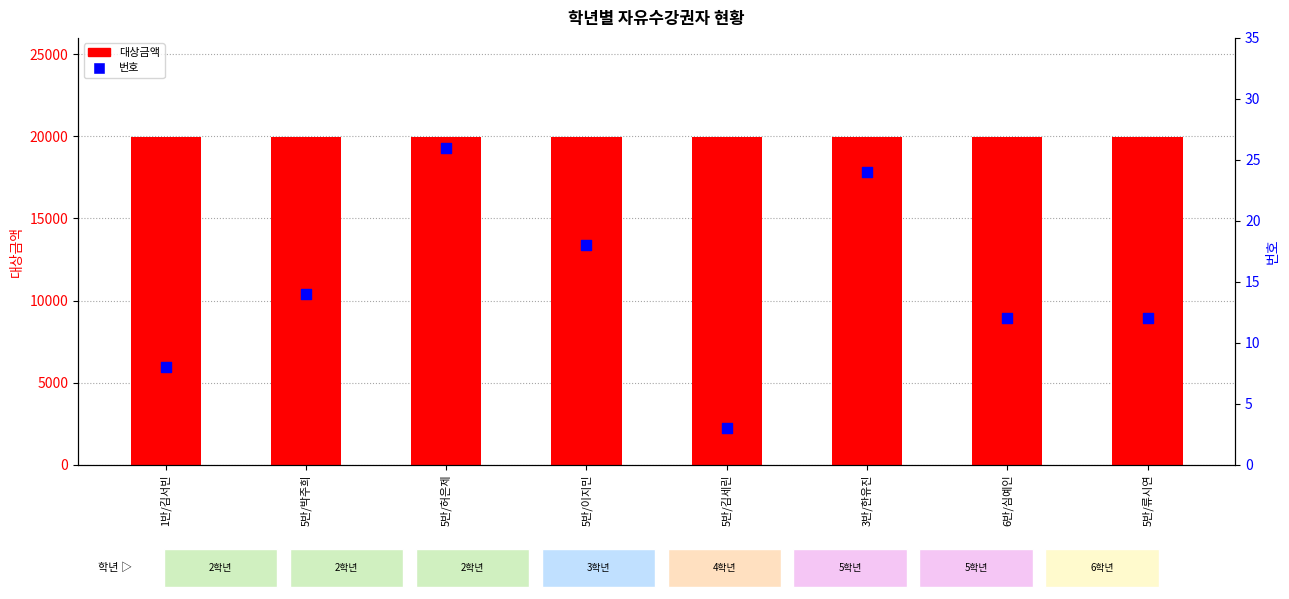

Which series has the largest total across all categories?

대상금액